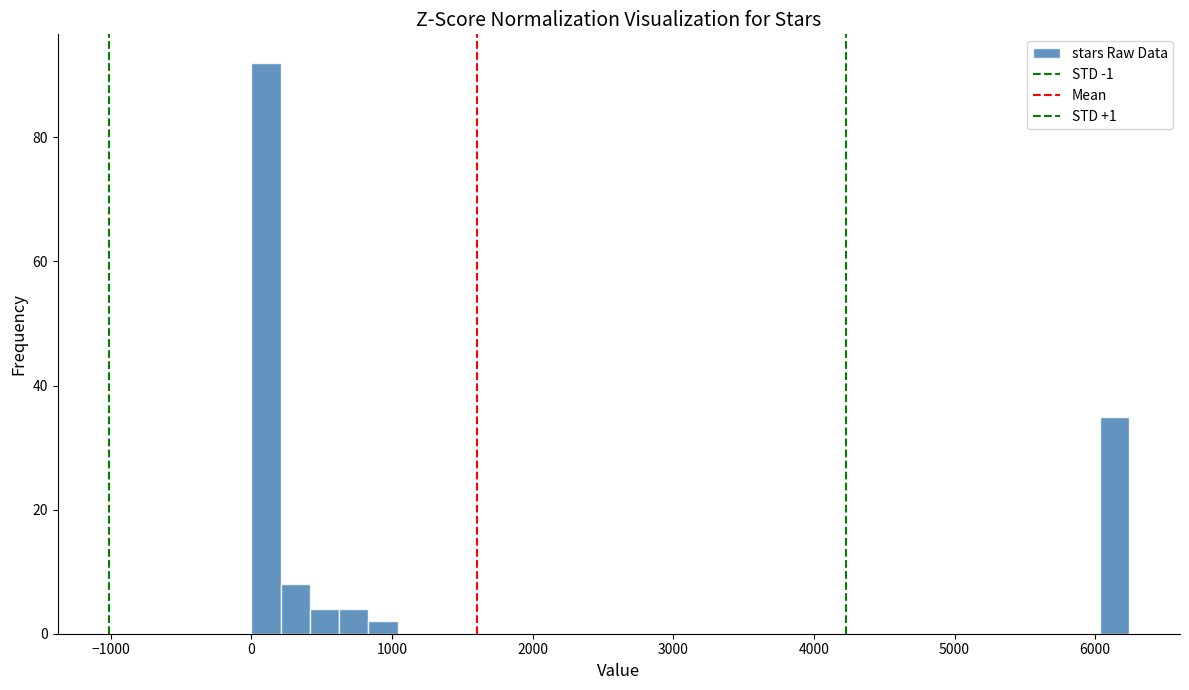

Read against the x-axis, roughly where is the centre of the tallest bar?

100